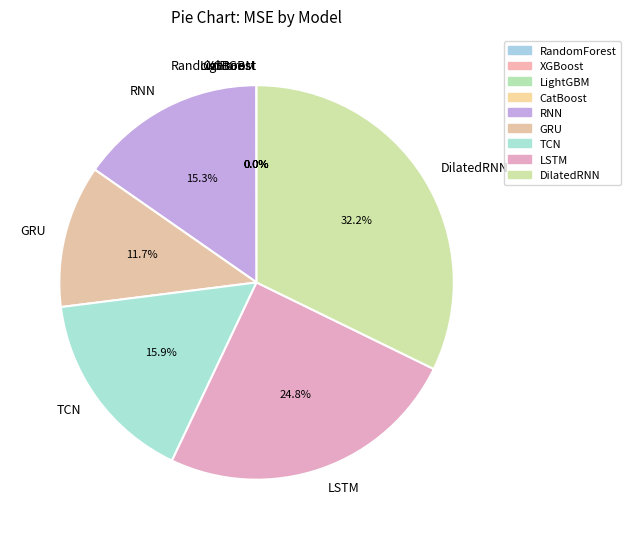

What percentage is NOT represented by RNN?

84.7%